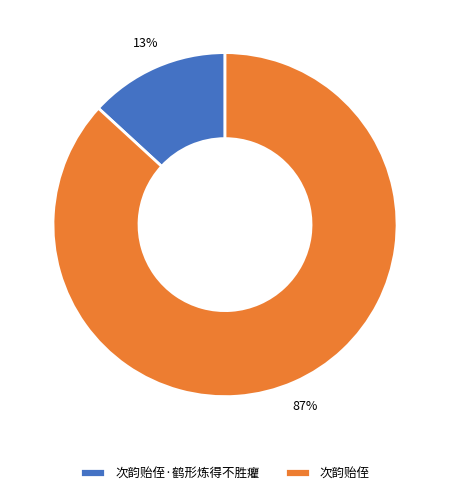

How many slices are in this pie chart?

2